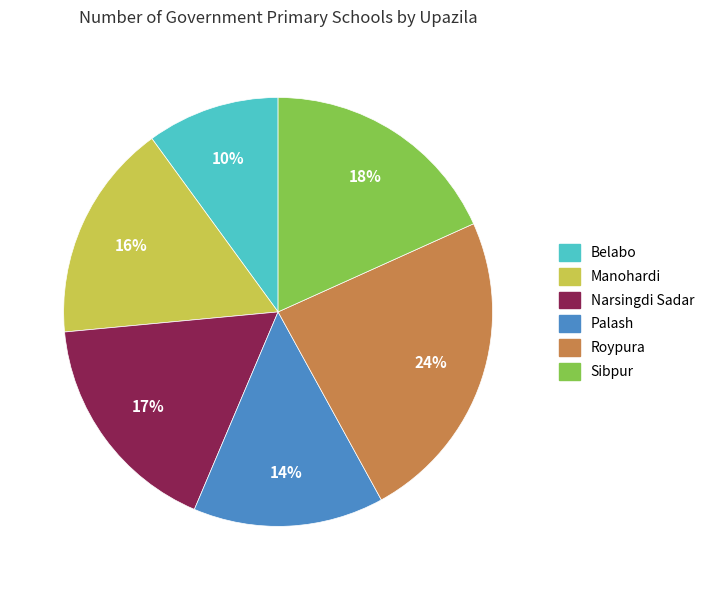

Between Narsingdi Sadar and Roypura, which is larger?

Roypura